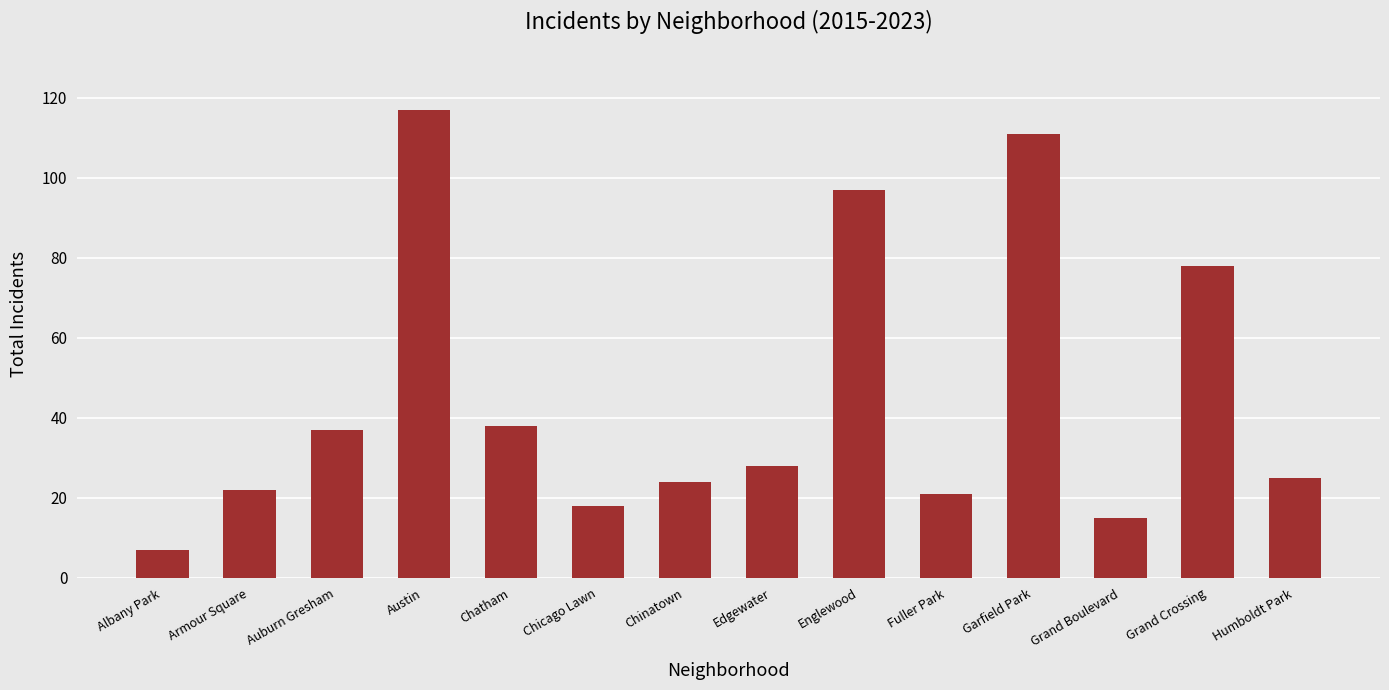

What is the maximum value shown in the chart?

117